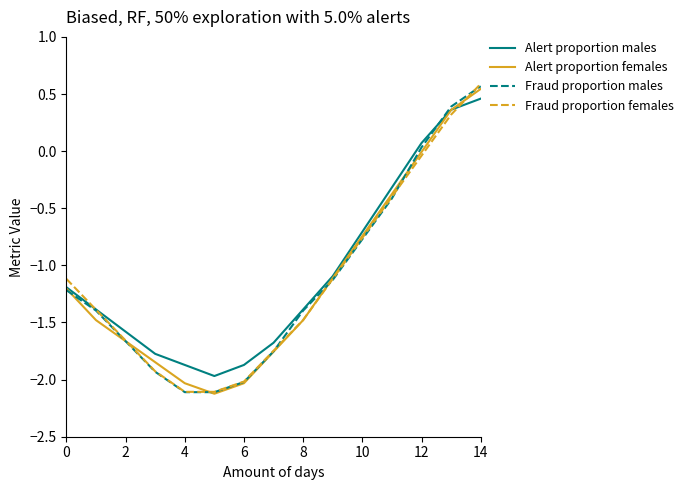

What is the minimum value for Alert proportion females?

-2.1